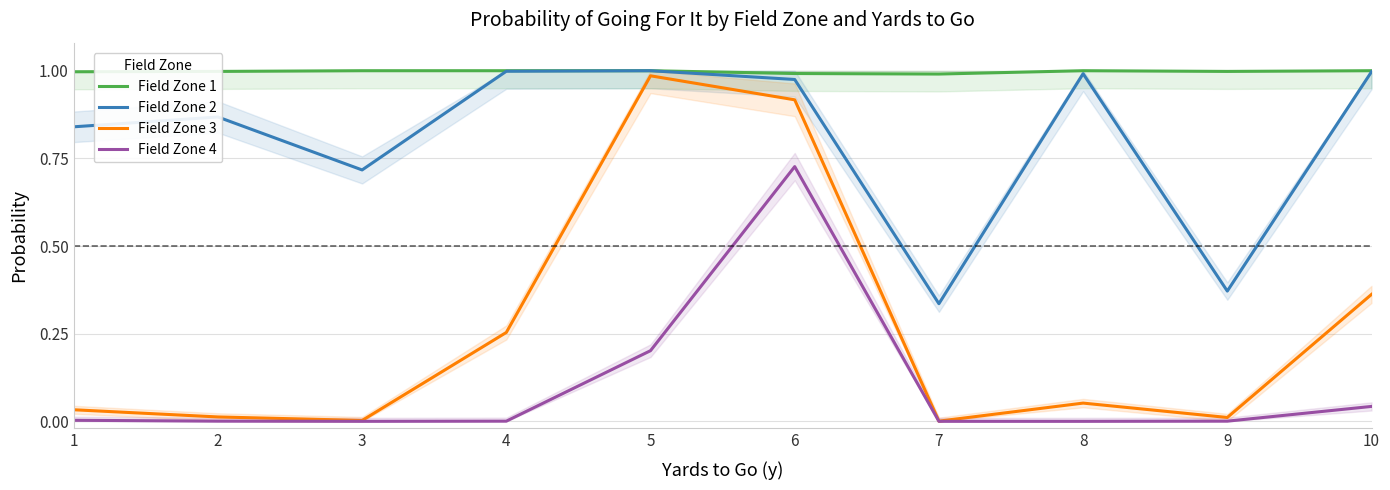

The Field Zone 3 series shows 0.0 at 1. True or false?

True